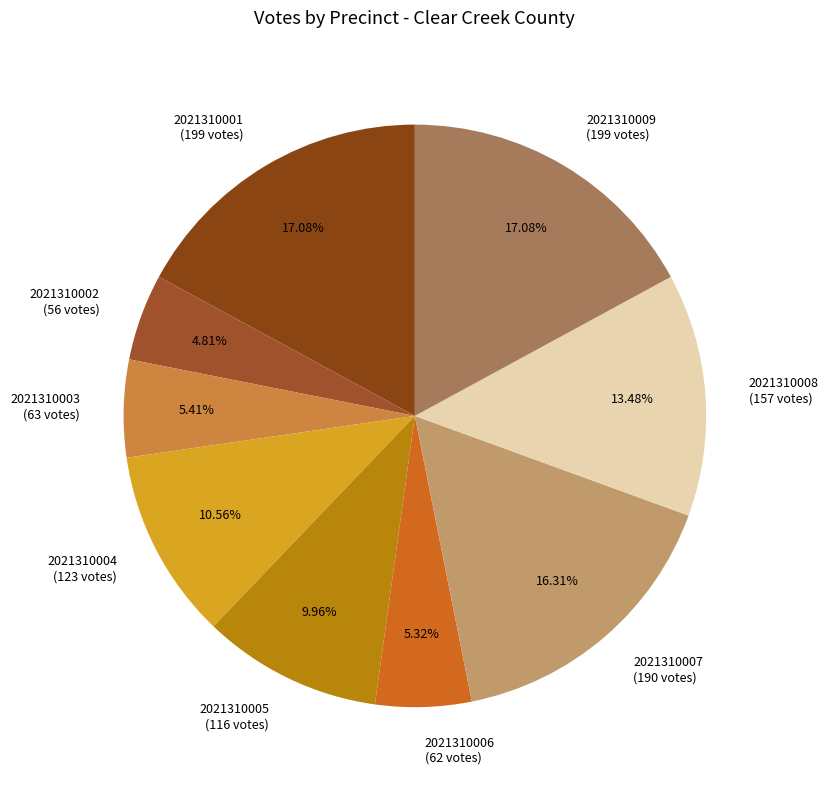

True or false: 2021310001 accounts for 17% of the total.

True